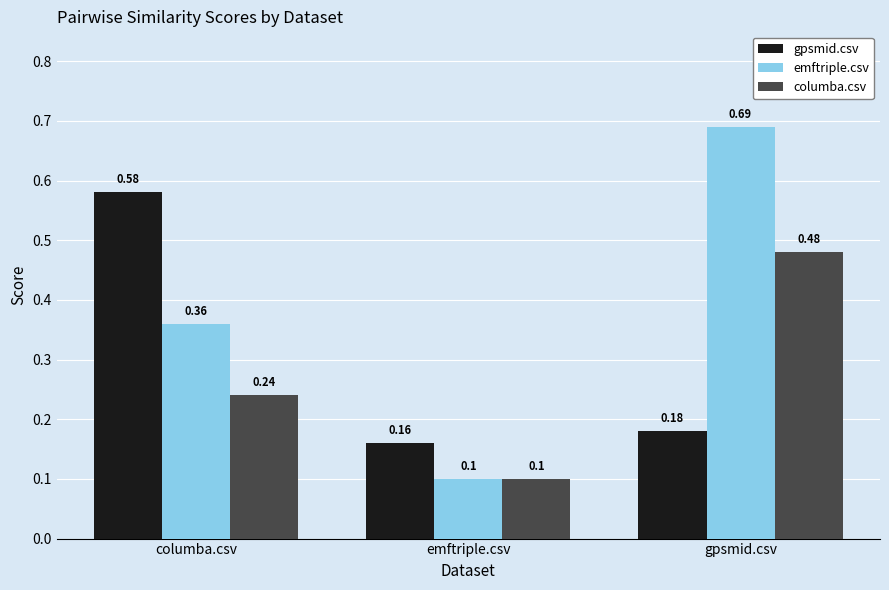

Which series has the largest total across all categories?

emftriple.csv